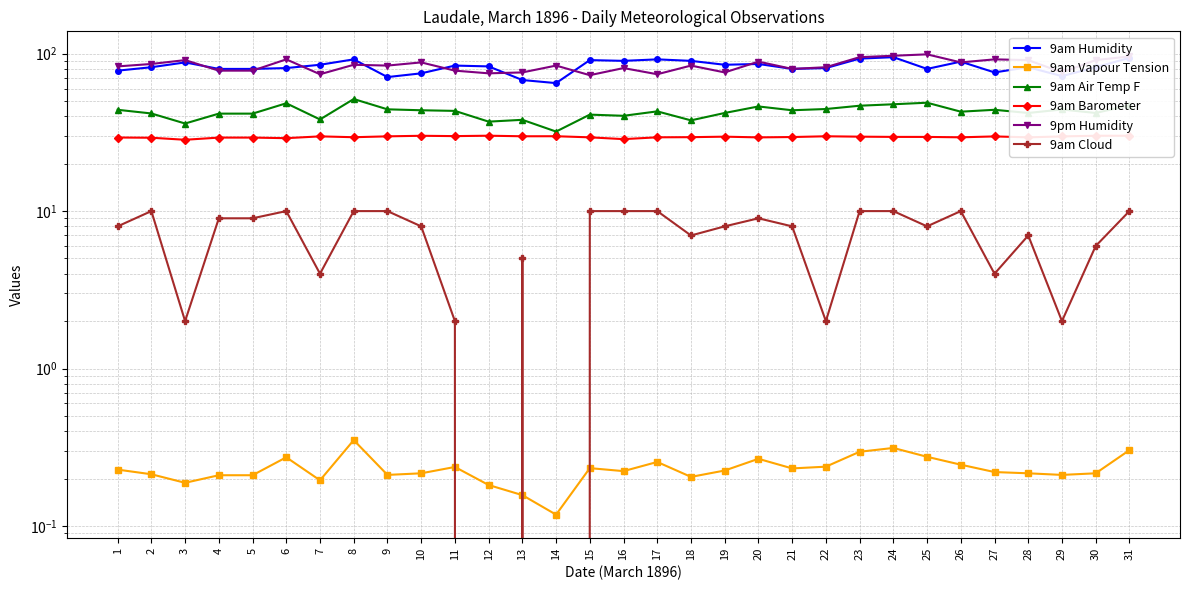

At how many categories does at least one series exceed 36?

31